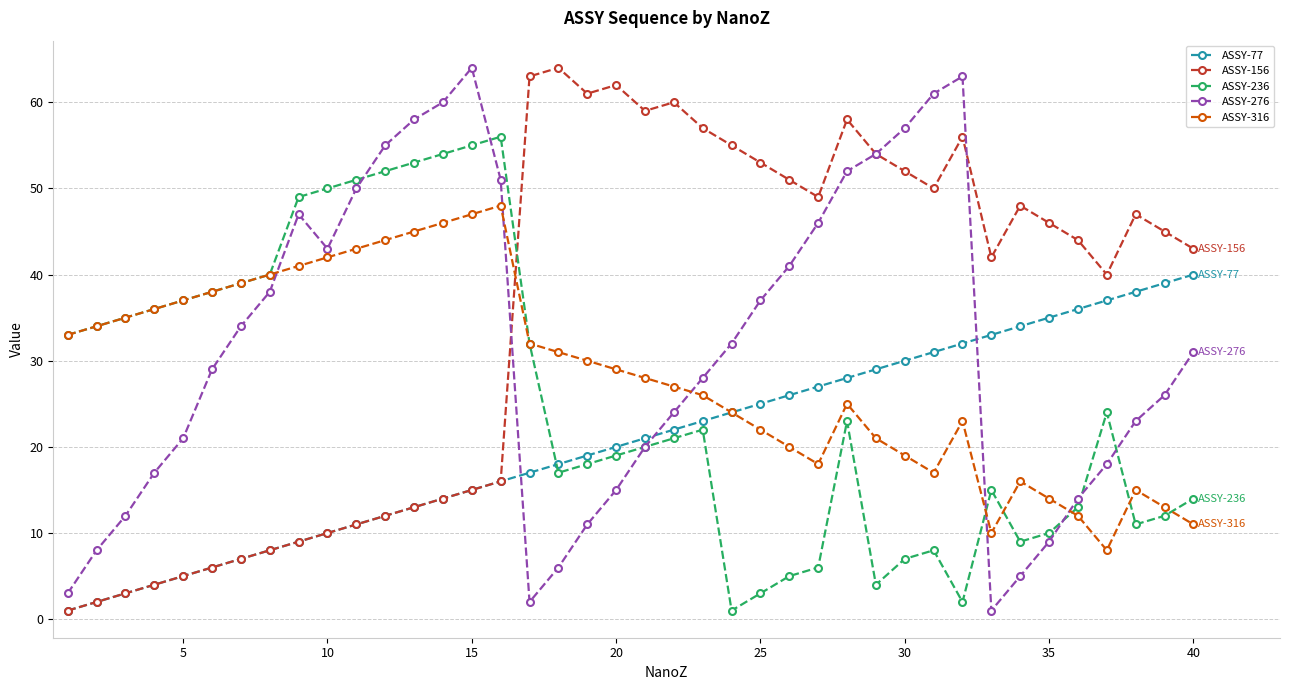

List the series in order of their overall mean, lowest first.

ASSY-77, ASSY-236, ASSY-316, ASSY-276, ASSY-156